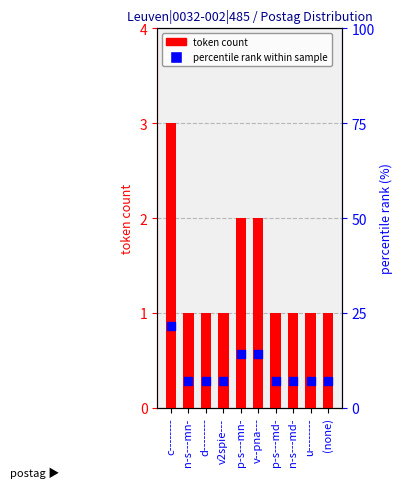

At how many categories does at least one series exceed 5?

10